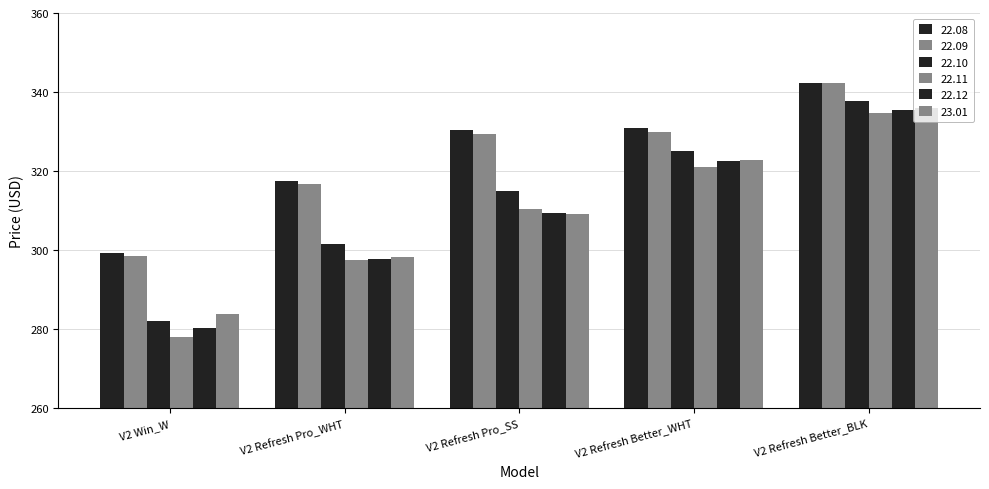

Is the value of 22.10 at V2 Refresh Better_WHT greater than the value of 22.12 at V2 Refresh Pro_SS?

Yes